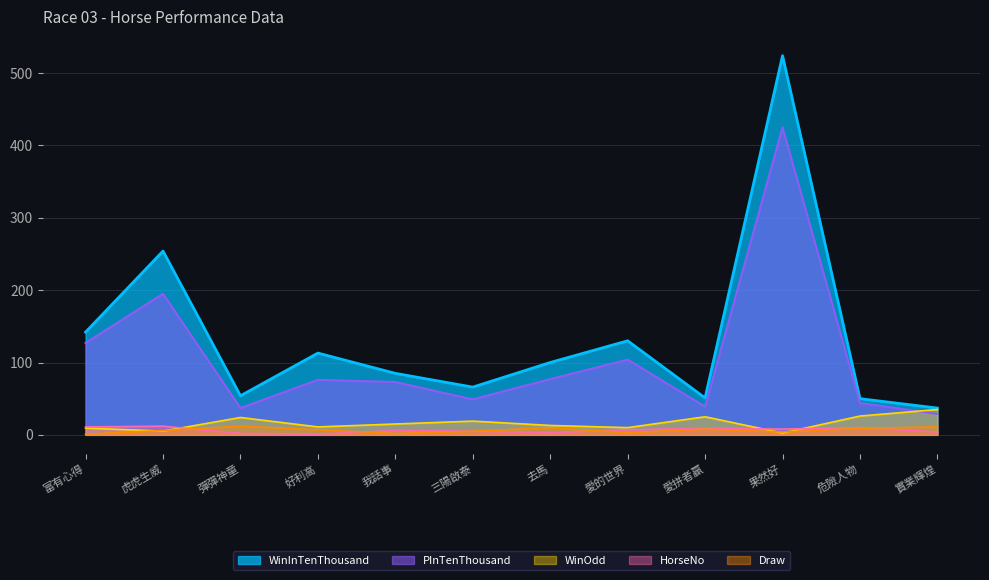

True or false: WinOdd and WinInTenThousand intersect in this chart.

False